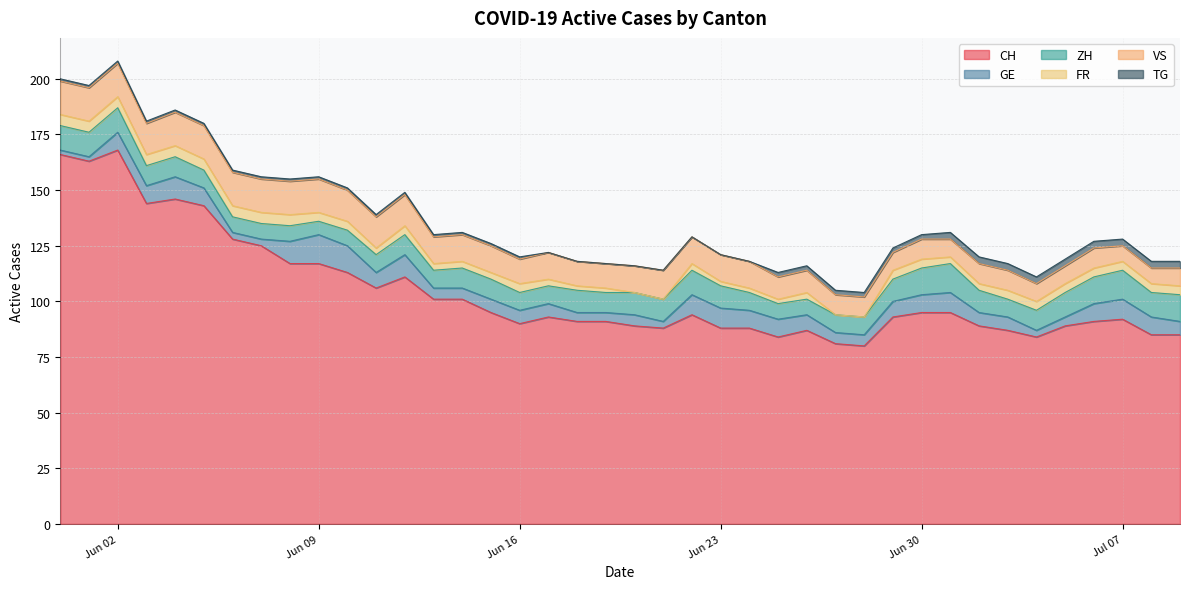

Does the chart display data point markers on the line(s)?

No